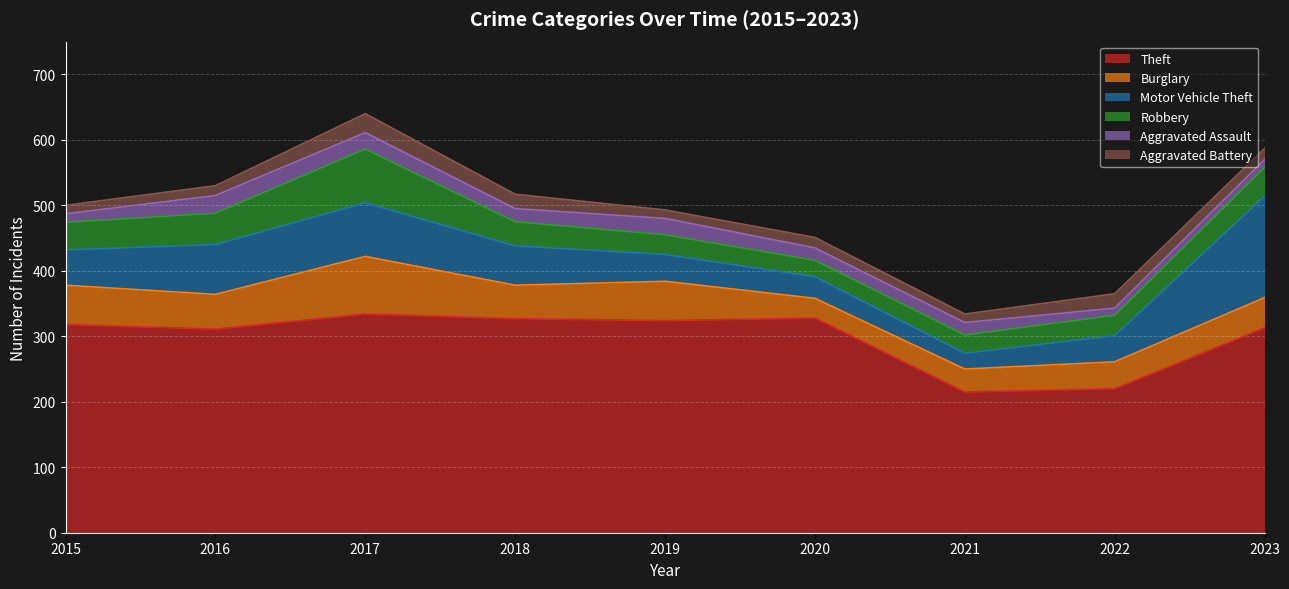

In Aggravated Assault, how many points are higher than both neighbors (excluding endpoints)?

2